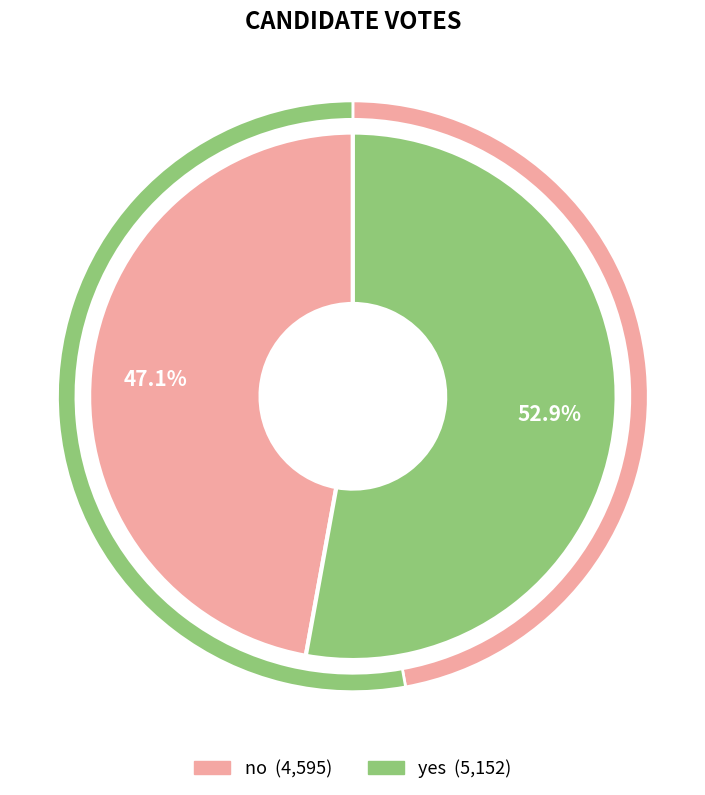

Is the sum of yes and no greater than half?

Yes